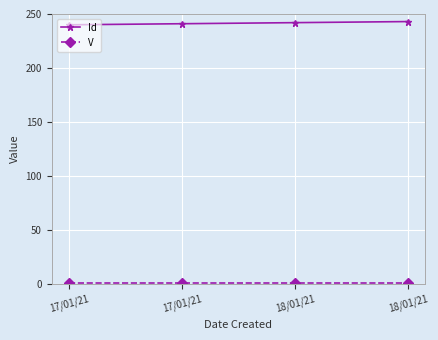

At how many categories does at least one series exceed 70?

4